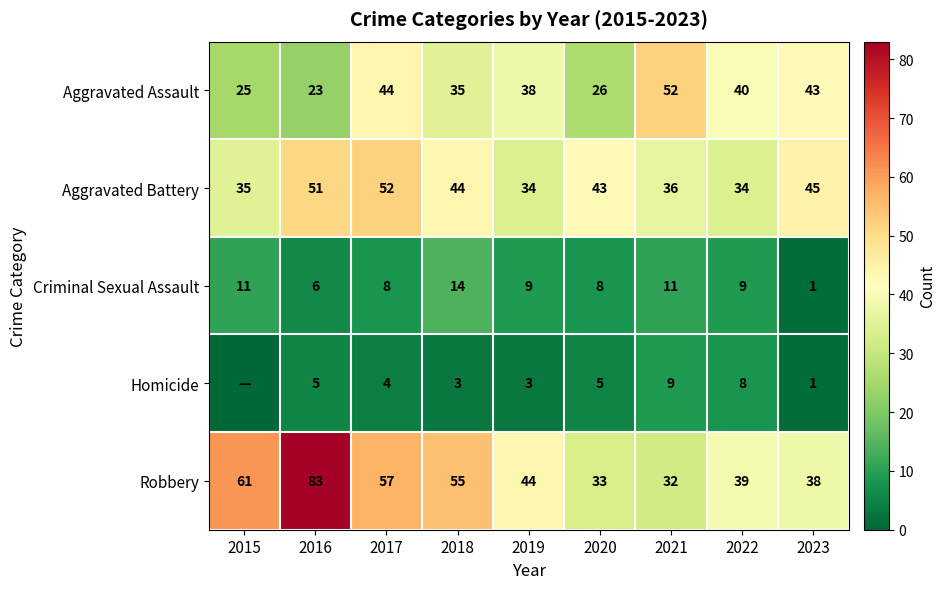

What is the difference between the second highest and minimum values in the Aggravated Battery series?

17